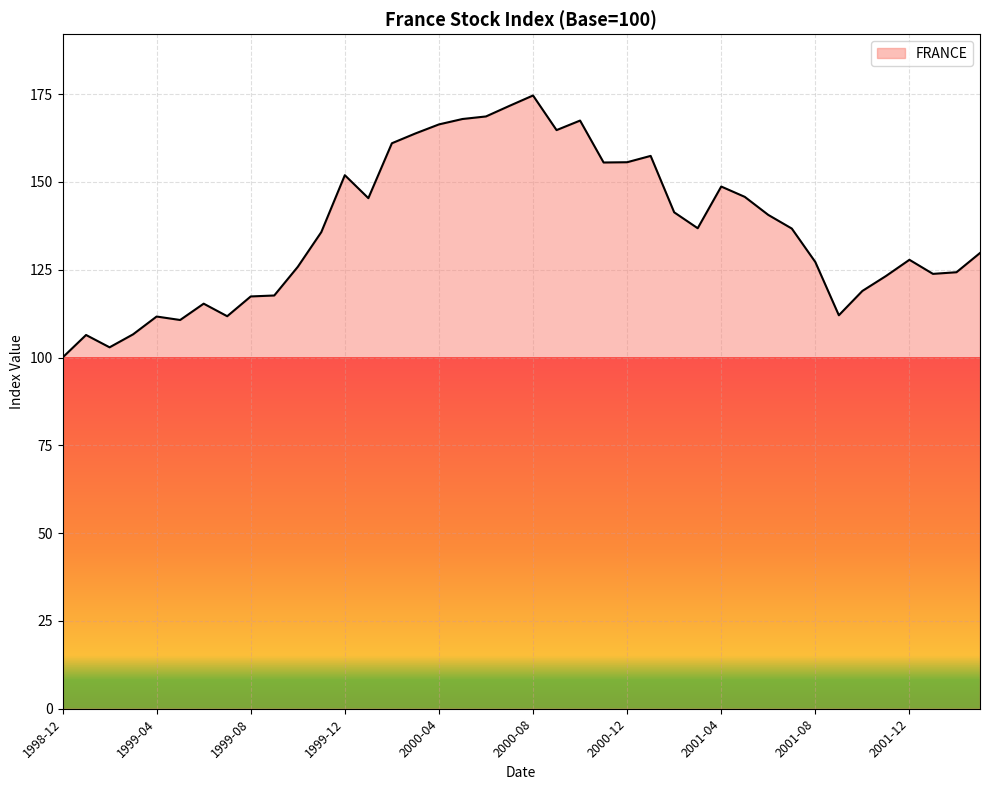

What is the maximum value shown in the chart?

174.6